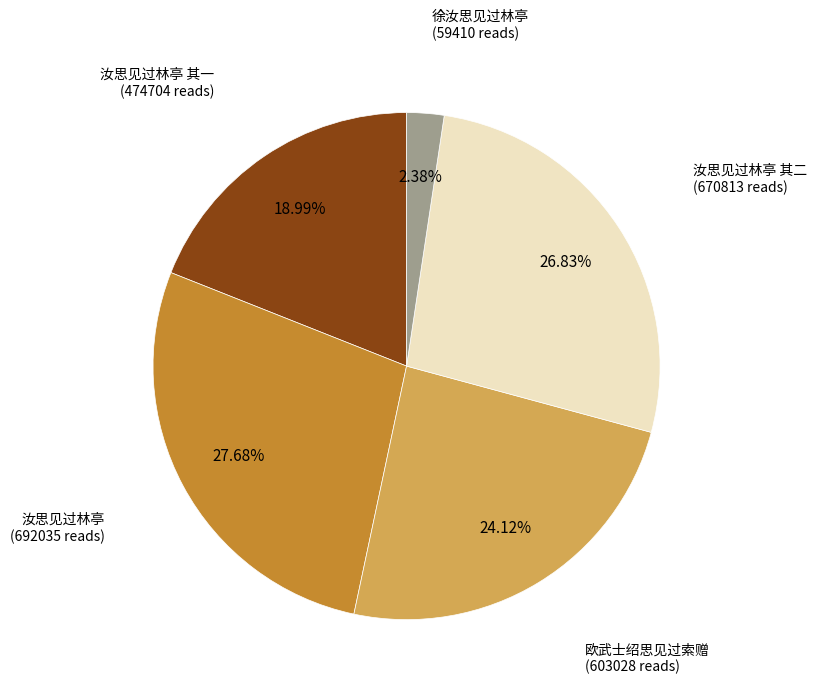

Is there a majority slice in this chart?

No